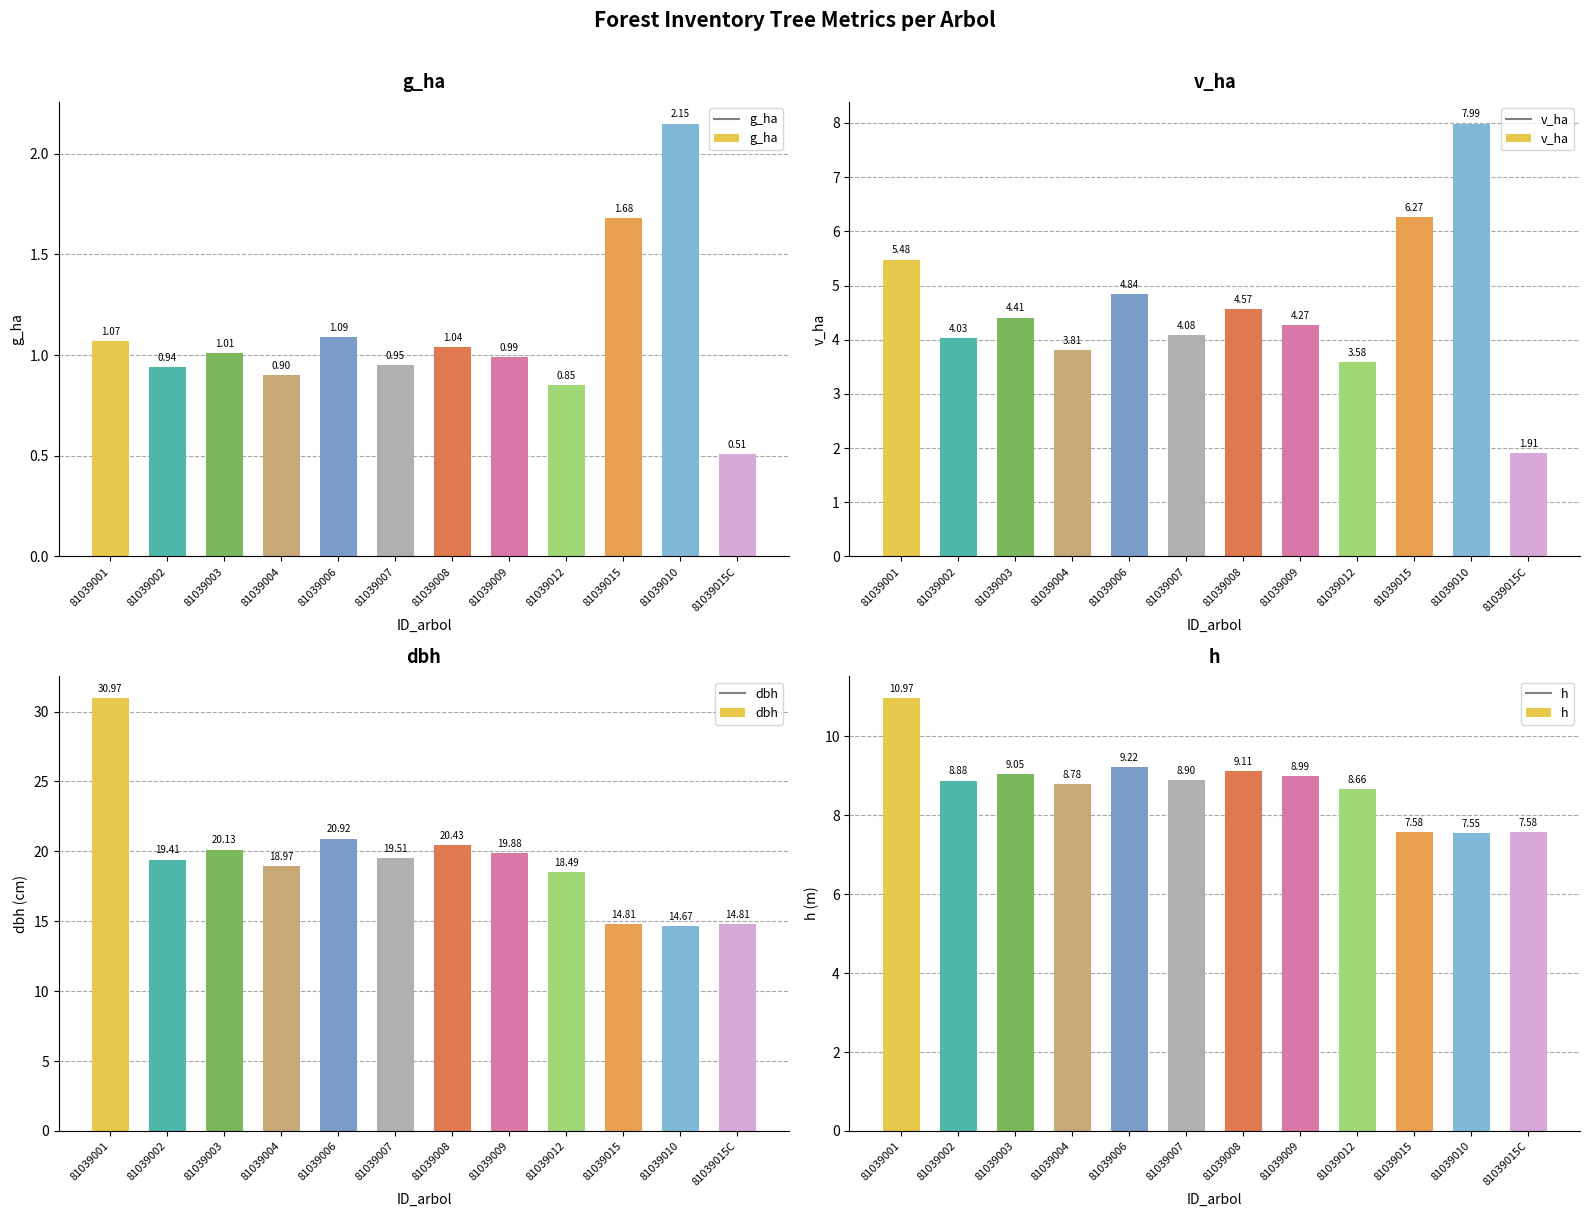

Reading left to right, what are all the values shown in this chart?

g_ha: 81039001=1.1	81039002=0.9	81039003=1.0	81039004=0.9	81039006=1.1	81039007=0.9	81039008=1.0	81039009=1.0	81039012=0.8	81039015=1.7	81039010=2.1	81039015C=0.5
v_ha: 81039001=5.5	81039002=4.0	81039003=4.4	81039004=3.8	81039006=4.8	81039007=4.1	81039008=4.6	81039009=4.3	81039012=3.6	81039015=6.3	81039010=8.0	81039015C=1.9
dbh: 81039001=31.0	81039002=19.4	81039003=20.1	81039004=19.0	81039006=20.9	81039007=19.5	81039008=20.4	81039009=19.9	81039012=18.5	81039015=14.8	81039010=14.7	81039015C=14.8
h: 81039001=11.0	81039002=8.9	81039003=9.1	81039004=8.8	81039006=9.2	81039007=8.9	81039008=9.1	81039009=9.0	81039012=8.7	81039015=7.6	81039010=7.5	81039015C=7.6